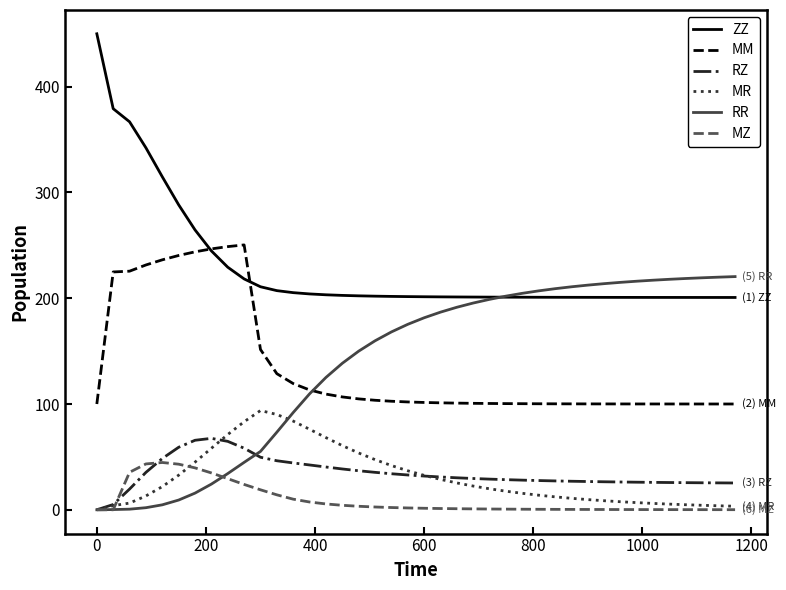

Which series has the largest range (max minus min)?

ZZ